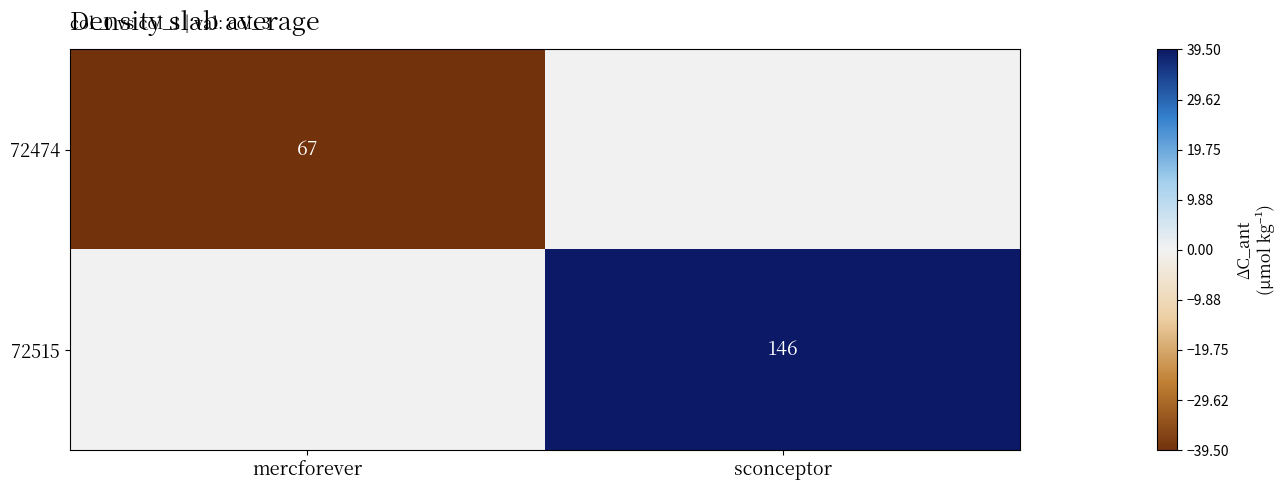

Is it true that 72515 equals 146 at sconceptor?

True